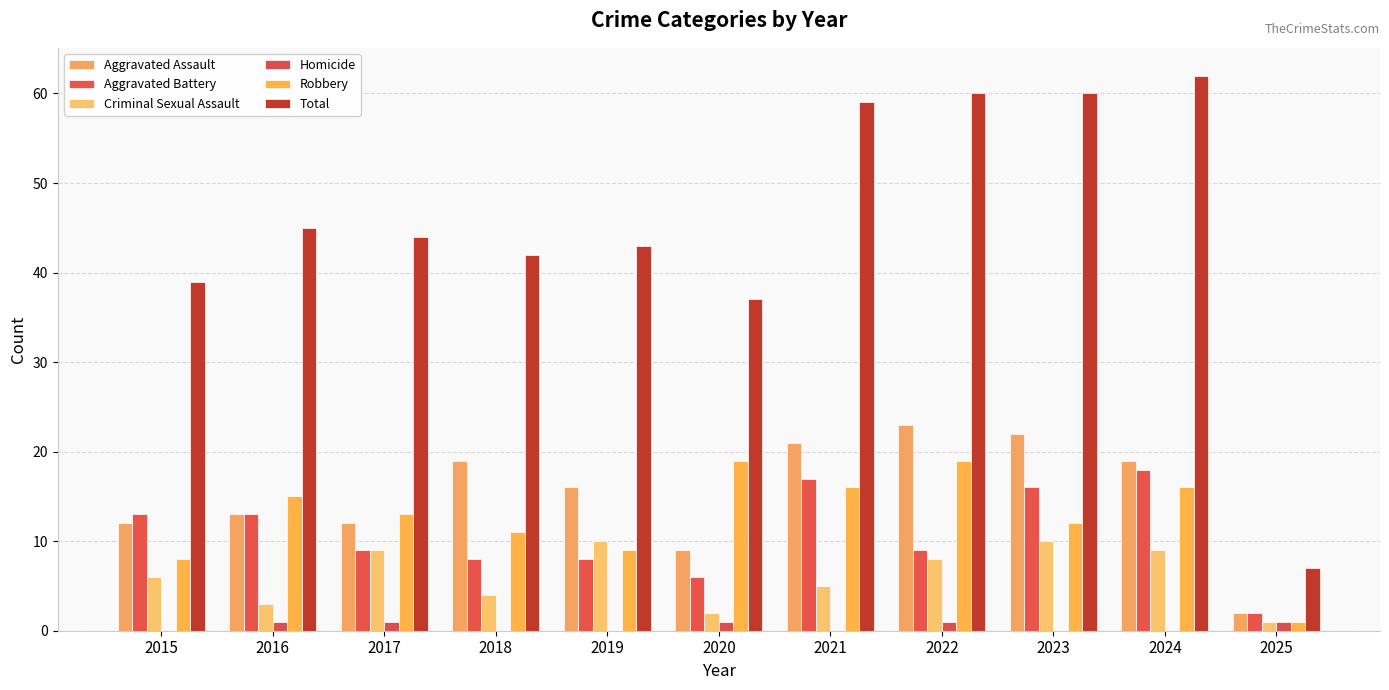

Which series has the largest range (max minus min)?

Total